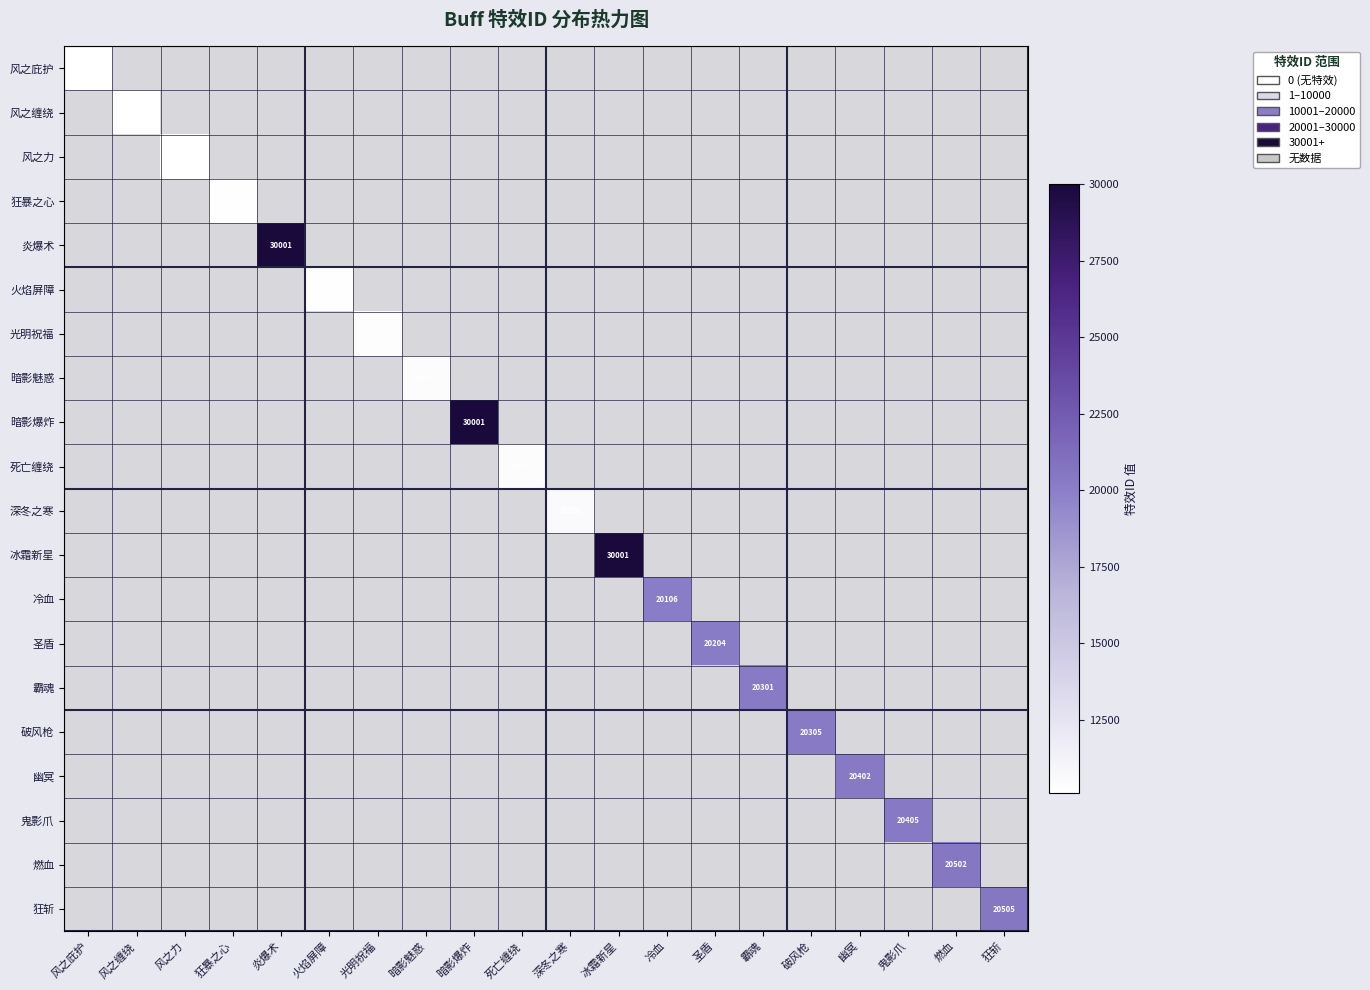

How many distinct data groups are displayed?

20